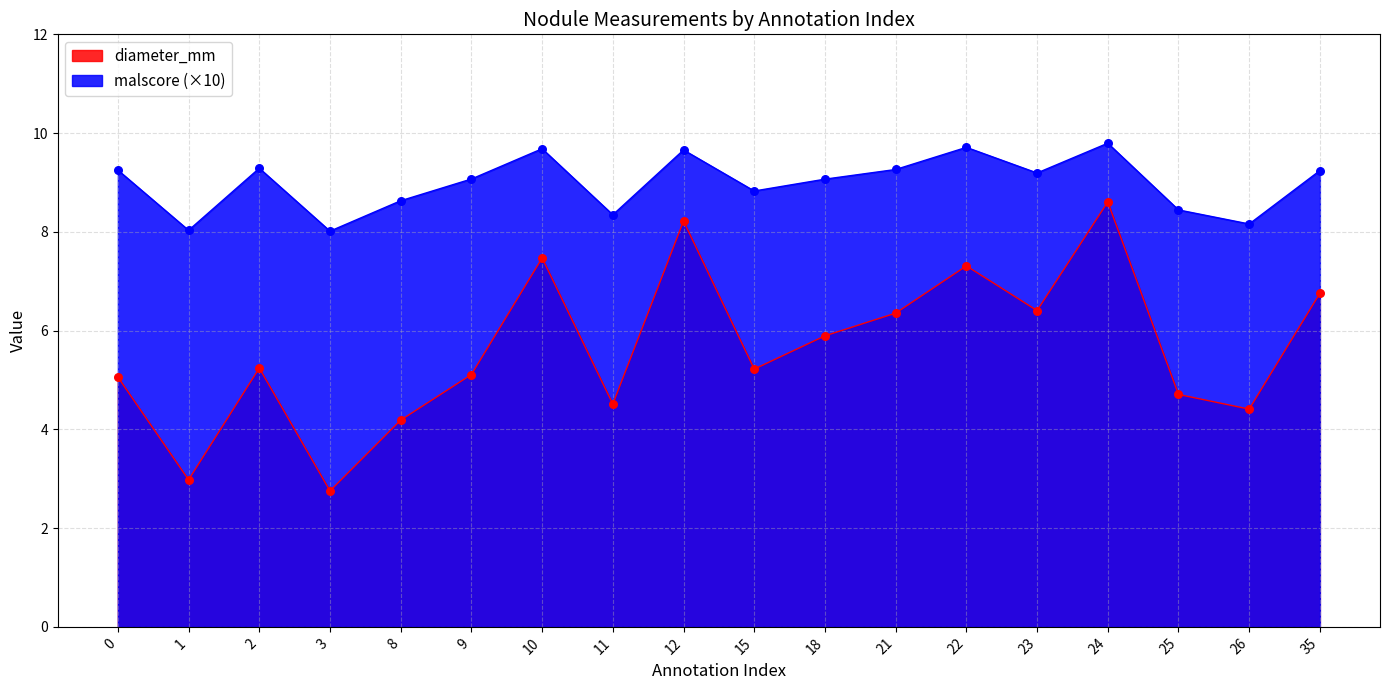

Which series has the largest Y range (max minus min)?

diameter_mm